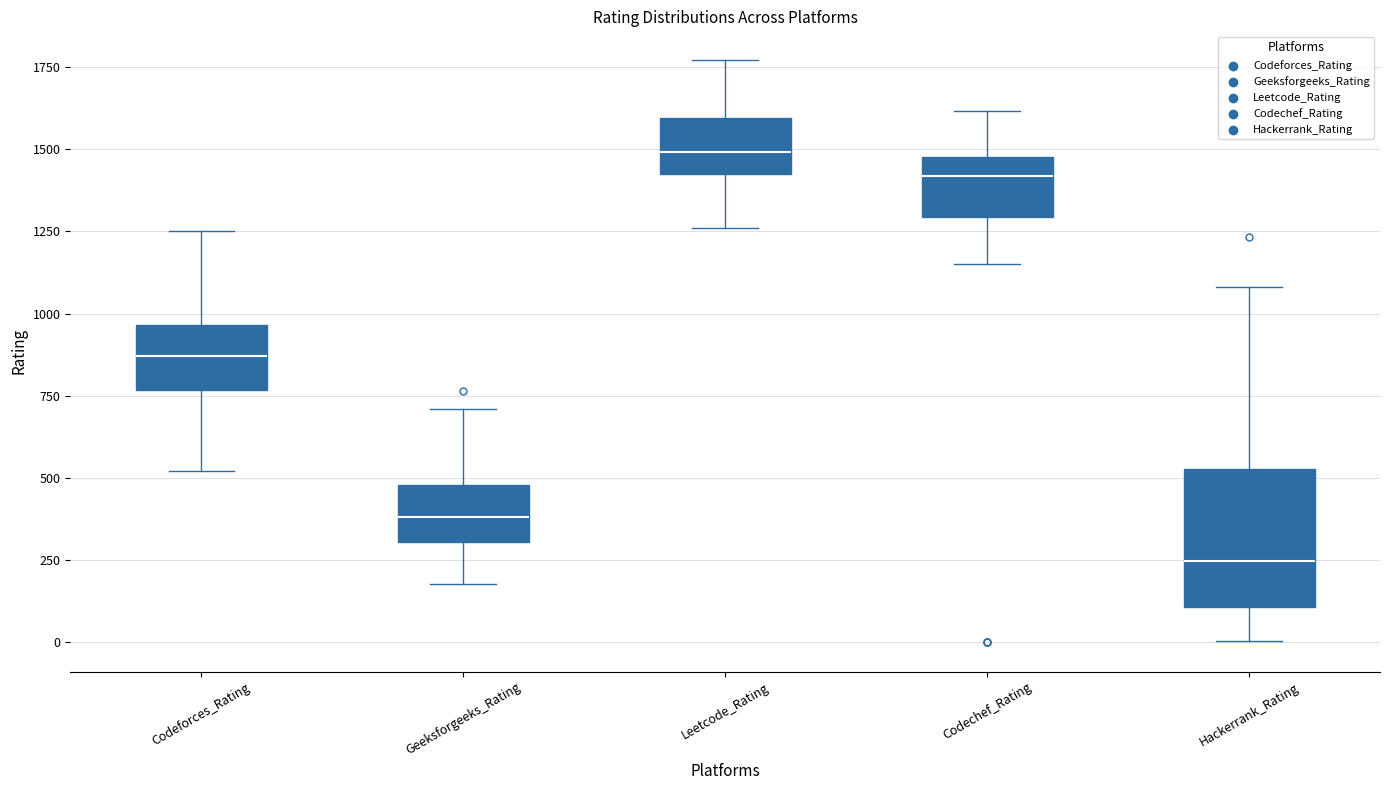

Reading left to right, read every box against the y-axis: the position of its median line, the range the box covers, and the ends of its whiskers. The values are not printed on the chart, so give them approximately, as read against the axis.

Codeforces_Rating: median 850, box 750 to 950, whiskers 500 to 1250
Geeksforgeeks_Rating: median 400, box 300 to 500, whiskers 200 to 700
Leetcode_Rating: median 1500, box 1400 to 1600, whiskers 1250 to 1750
Codechef_Rating: median 1400, box 1300 to 1500, whiskers 1150 to 1600
Hackerrank_Rating: median 250, box 100 to 550, whiskers 0 to 1100